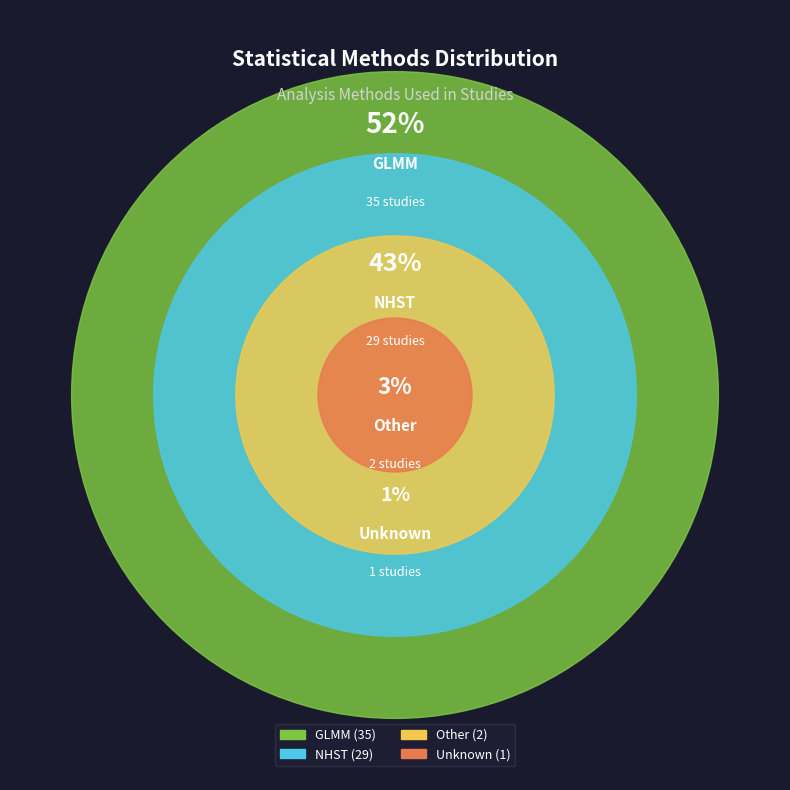

The Unknown slice represents 16% of the pie. True or false?

False